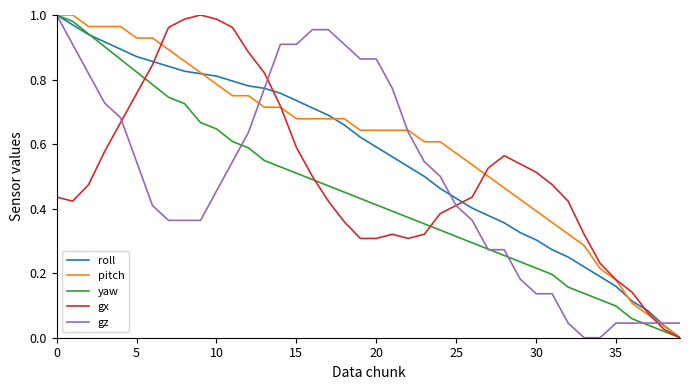

What are all the series names shown in the legend?

roll, pitch, yaw, gx, gz